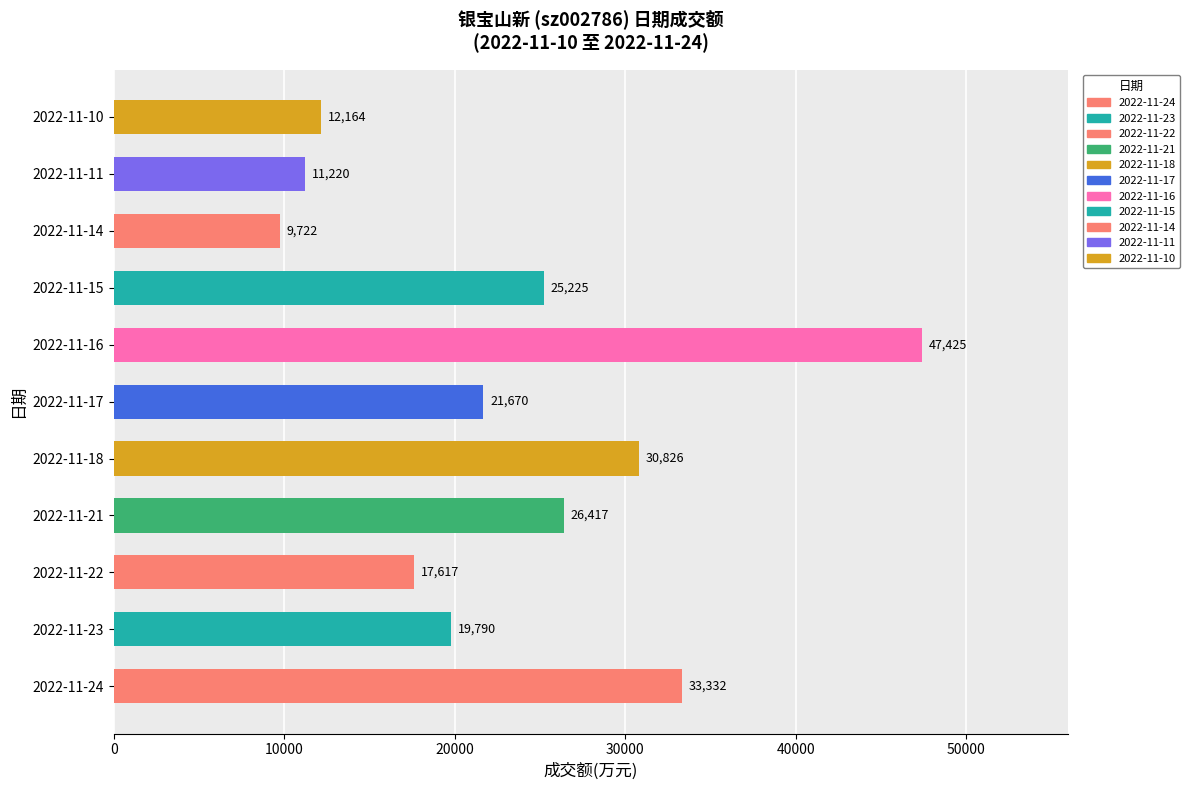

Which label corresponds to the smallest value in the chart?

2022-11-14